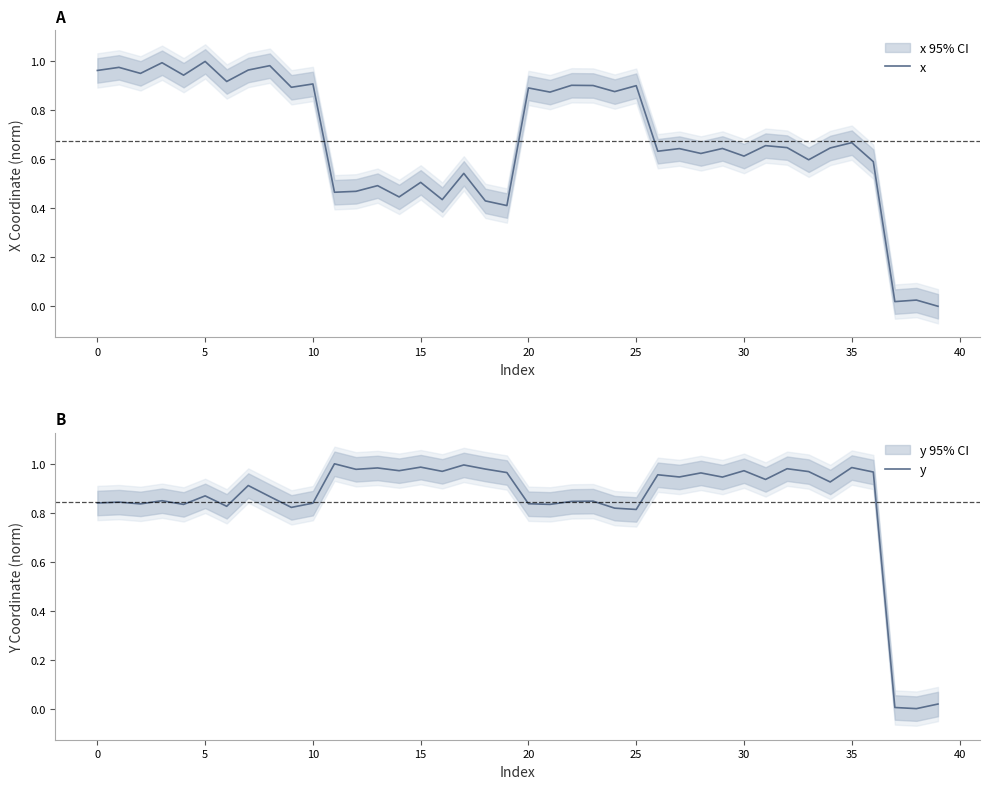

True or false: x and y cross at least once.

True